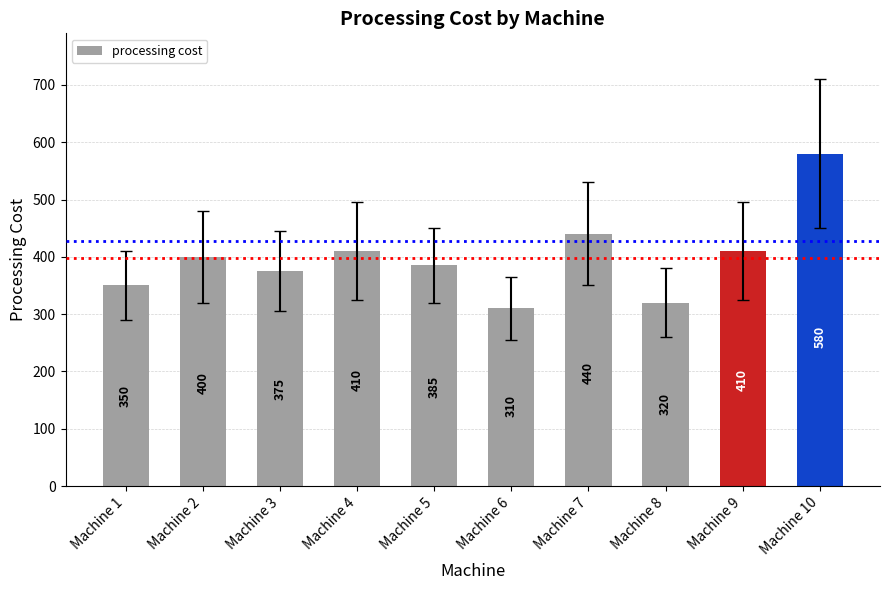

Reading left to right, extract all data points from this chart.

Machine 1=350	Machine 2=400	Machine 3=375	Machine 4=410	Machine 5=385	Machine 6=310	Machine 7=440	Machine 8=320	Machine 9=410	Machine 10=580